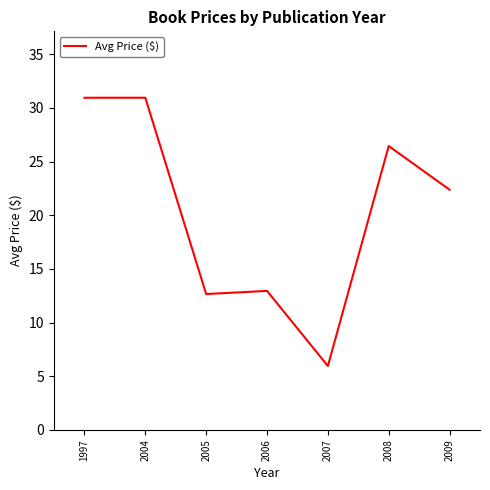

At which category does the chart reach its minimum across all series?

2007